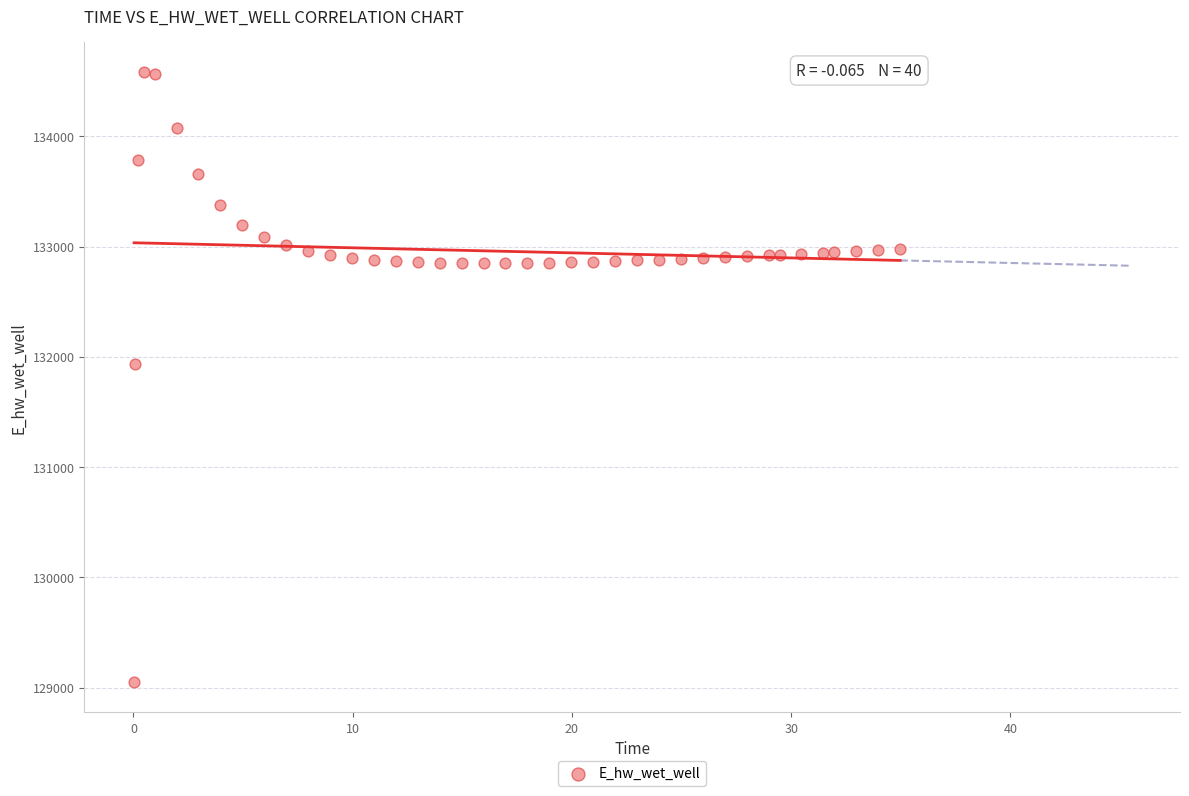

What is the range of Y values (max minus min)?

5527.4